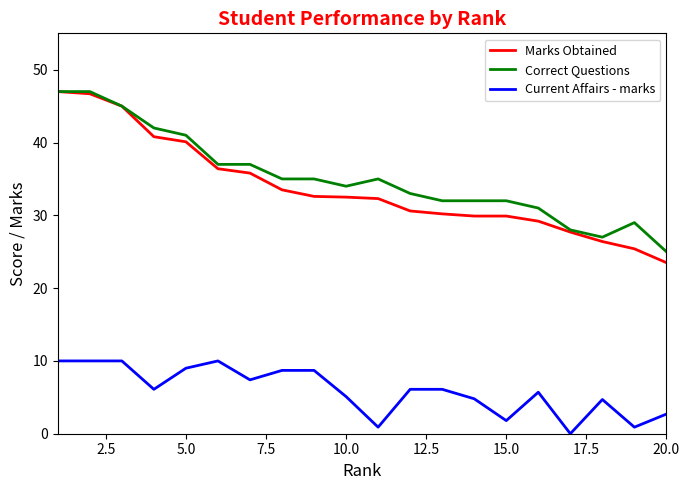

What is the average value of the Marks Obtained series?

33.8